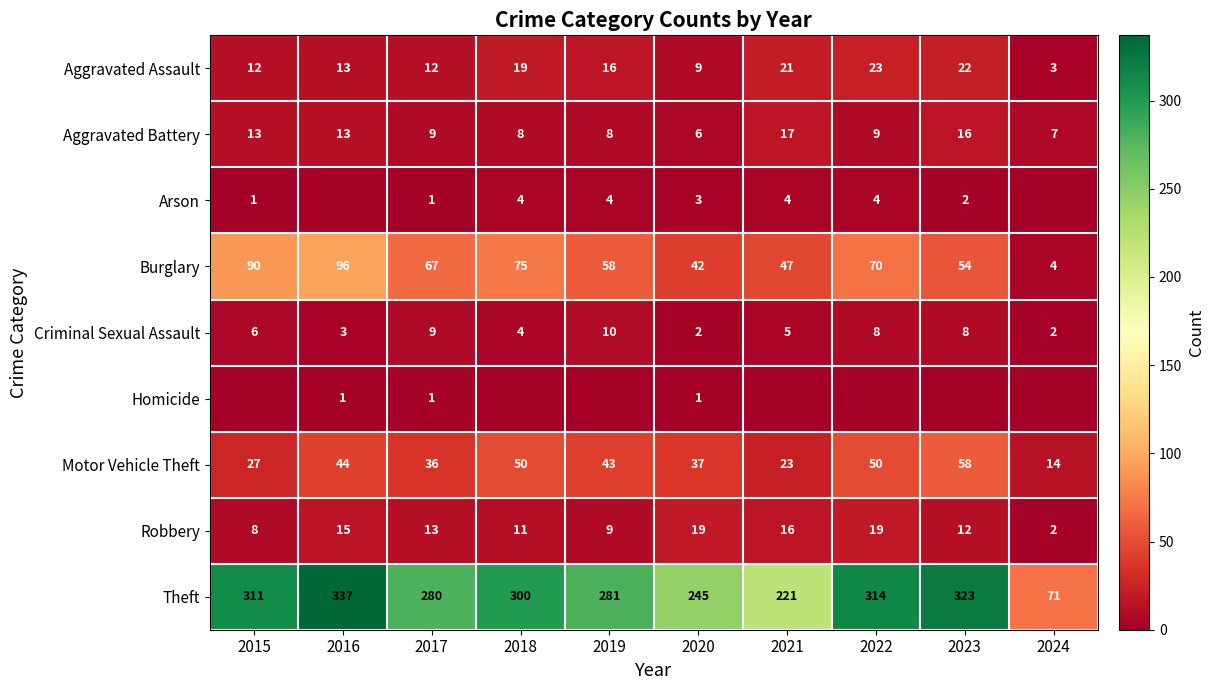

Read the Motor Vehicle Theft value at 2015, to the nearest 10.

30